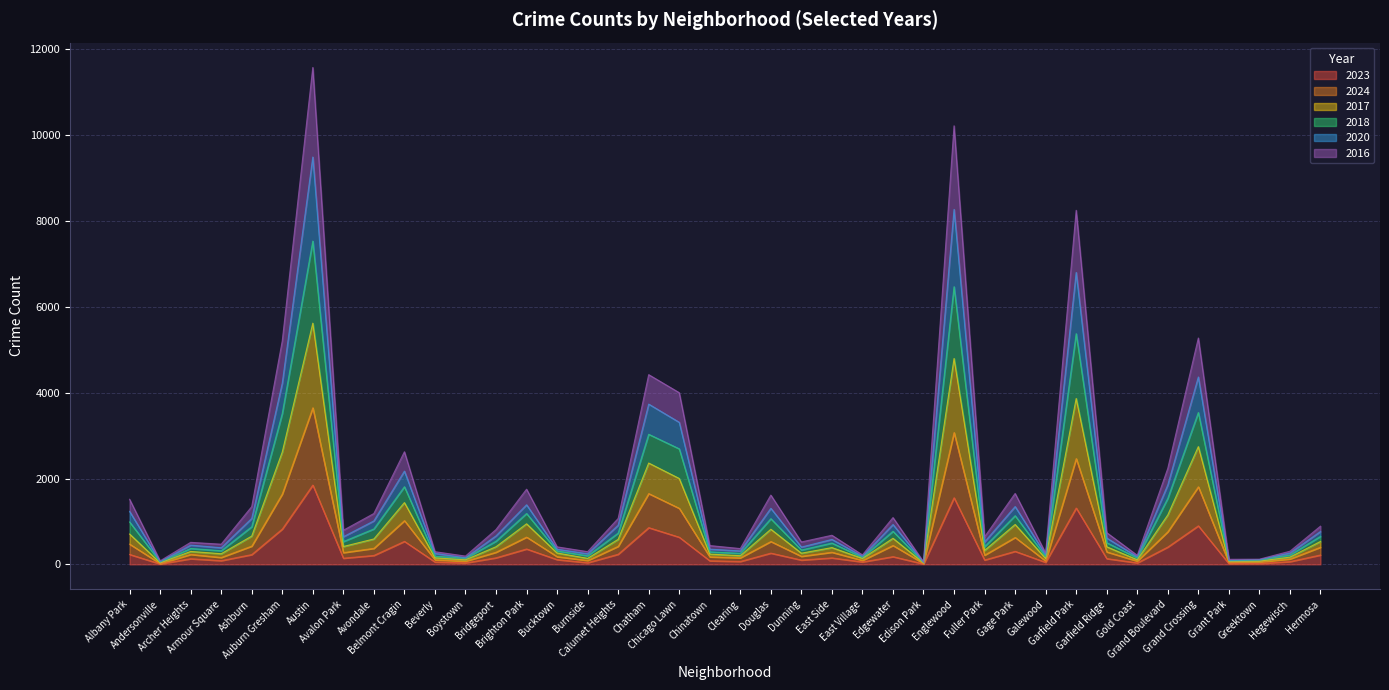

How many series are shown in this chart?

6